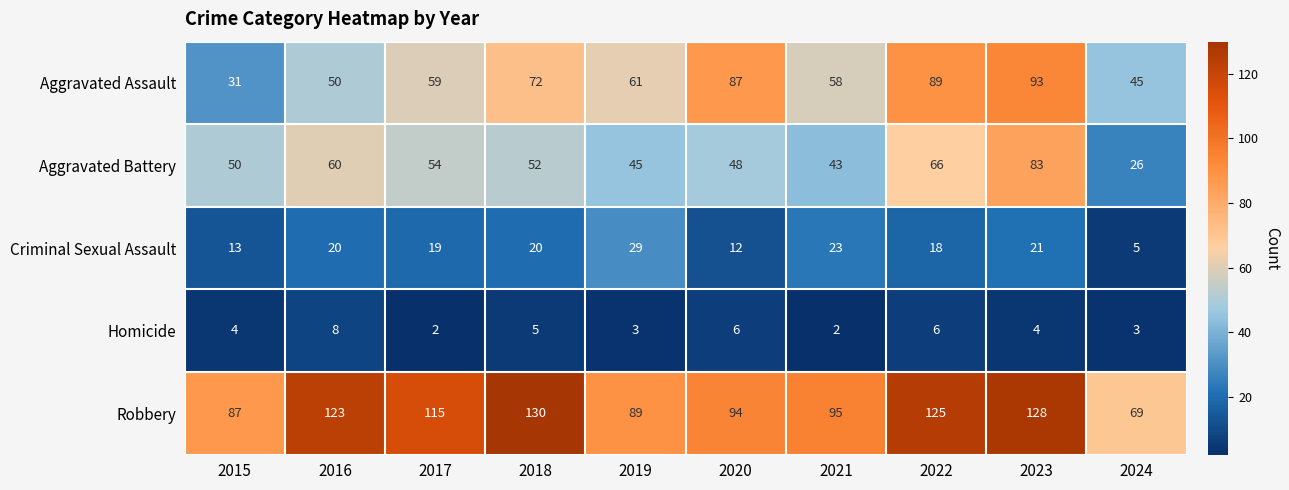

The value of Homicide at 2017 is 2. True or false?

True